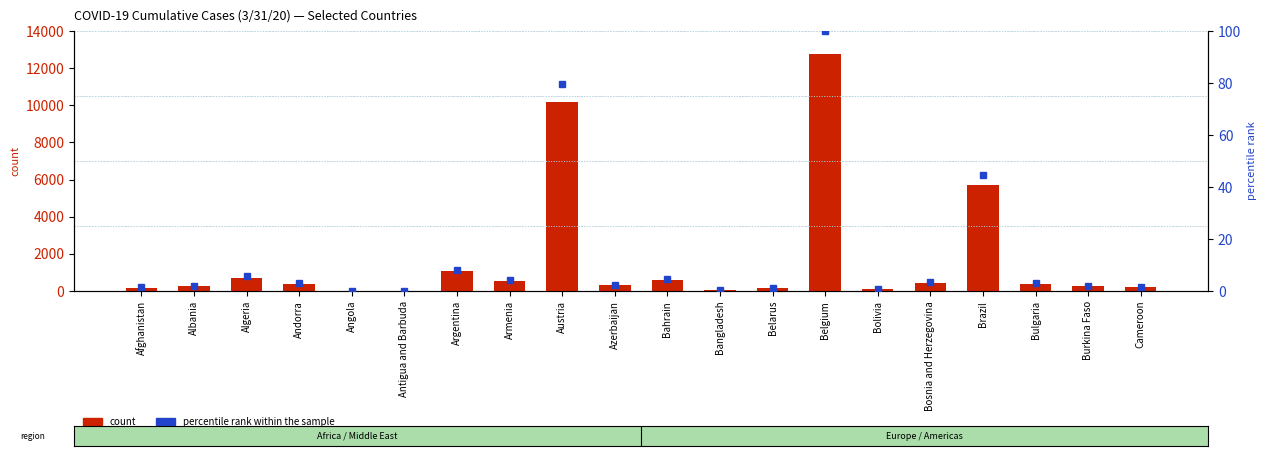

At which label does percentile rank within the sample reach its peak?

Belgium